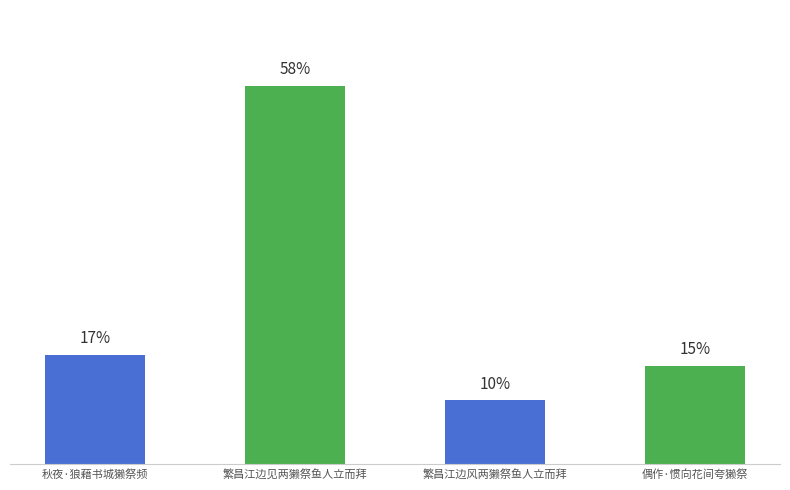

Are the bars horizontal?

No